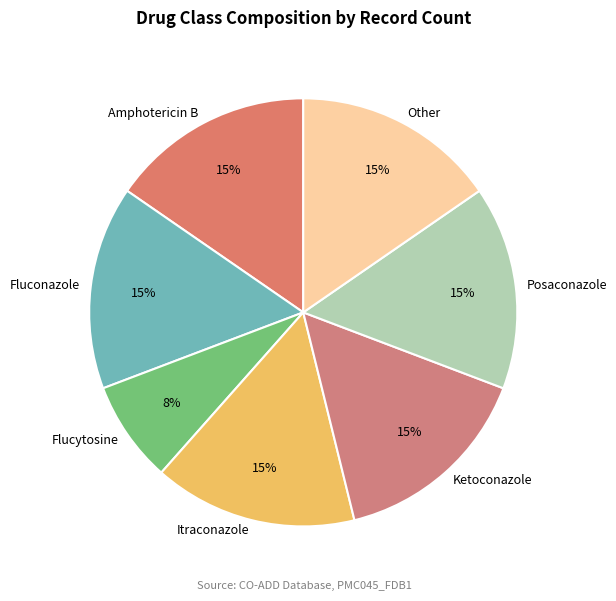

Count the number of slices in the pie.

7